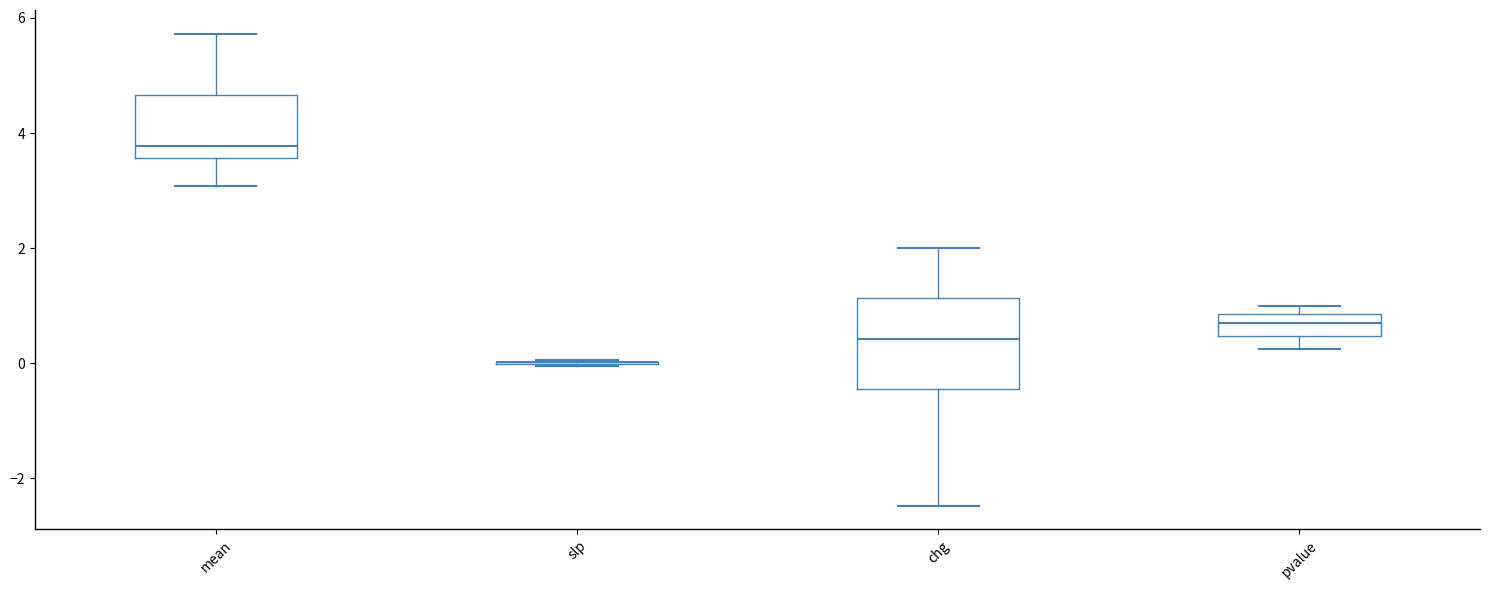

Where is the lower edge of the box for chg on the y-axis? The values are not printed on the chart, so give them approximately, as read against the axis.

-0.4